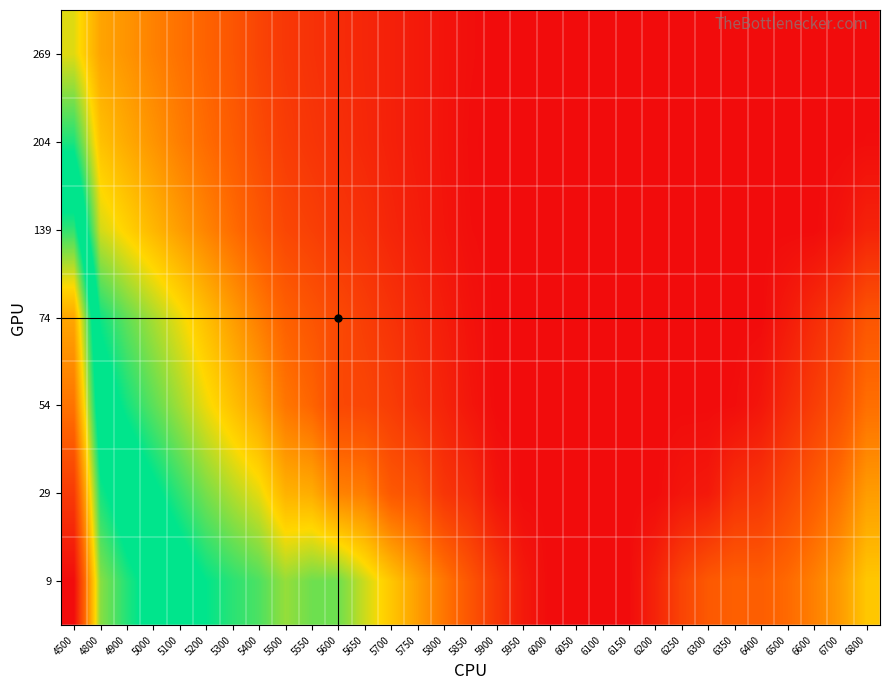

Reading left to right, what are all the values shown in this chart?

9: 4500=1.3	4800=0.8	4900=0.8	5000=0.7	5100=0.7	5200=0.6	5300=0.6	5400=0.6	5500=0.5	5550=0.5	5600=0.5	5650=0.5	5700=0.4	5750=0.4	5800=0.3	5850=0.2	5900=0.2	5950=0.1	6000=0.1	6050=0.1	6100=0.1	6150=0.1	6200=0.1	6250=0.2	6300=0.2	6350=0.3	6400=0.3	6500=0.3	6600=0.3	6700=0.4	6800=0.4
29: 4500=1.2	4800=0.8	4900=0.7	5000=0.6	5100=0.6	5200=0.5	5300=0.5	5400=0.5	5500=0.4	5550=0.4	5600=0.3	5650=0.3	5700=0.2	5750=0.2	5800=0.2	5850=0.2	5900=0.1	5950=0.1	6000=0.1	6050=0.1	6100=0.1	6150=0.1	6200=0.1	6250=0.1	6300=0.1	6350=0.2	6400=0.2	6500=0.2	6600=0.3	6700=0.3	6800=0.4
54: 4500=1.1	4800=0.7	4900=0.6	5000=0.6	5100=0.5	5200=0.5	5300=0.4	5400=0.4	5500=0.3	5550=0.3	5600=0.2	5650=0.2	5700=0.2	5750=0.2	5800=0.1	5850=0.1	5900=0.1	5950=0.1	6000=0.1	6050=0.1	6100=0.1	6150=0.1	6200=0.1	6250=0.1	6300=0.1	6350=0.1	6400=0.1	6500=0.2	6600=0.2	6700=0.2	6800=0.3
74: 4500=1.0	4800=0.6	4900=0.6	5000=0.5	5100=0.5	5200=0.4	5300=0.4	5400=0.3	5500=0.3	5550=0.2	5600=0.2	5650=0.2	5700=0.2	5750=0.2	5800=0.1	5850=0.1	5900=0.1	5950=0.1	6000=0.1	6050=0.1	6100=0.1	6150=0.1	6200=0.1	6250=0.1	6300=0.1	6350=0.1	6400=0.1	6500=0.1	6600=0.2	6700=0.2	6800=0.2
139: 4500=0.8	4800=0.5	4900=0.4	5000=0.4	5100=0.4	5200=0.3	5300=0.3	5400=0.2	5500=0.2	5550=0.2	5600=0.2	5650=0.2	5700=0.1	5750=0.1	5800=0.1	5850=0.1	5900=0.1	5950=0.1	6000=0.1	6050=0.1	6100=0.1	6150=0.1	6200=0.1	6250=0.1	6300=0.1	6350=0.1	6400=0.1	6500=0.1	6600=0.1	6700=0.1	6800=0.1
204: 4500=0.6	4800=0.4	4900=0.4	5000=0.3	5100=0.3	5200=0.3	5300=0.3	5400=0.2	5500=0.2	5550=0.2	5600=0.2	5650=0.2	5700=0.1	5750=0.1	5800=0.1	5850=0.1	5900=0.1	5950=0.1	6000=0.1	6050=0.1	6100=0.1	6150=0.1	6200=0.1	6250=0.1	6300=0.1	6350=0.1	6400=0.1	6500=0.1	6600=0.1	6700=0.1	6800=0.1
269: 4500=0.5	4800=0.4	4900=0.3	5000=0.3	5100=0.3	5200=0.3	5300=0.2	5400=0.2	5500=0.2	5550=0.2	5600=0.2	5650=0.2	5700=0.1	5750=0.1	5800=0.1	5850=0.1	5900=0.1	5950=0.1	6000=0.1	6050=0.1	6100=0.1	6150=0.1	6200=0.1	6250=0.1	6300=0.1	6350=0.1	6400=0.1	6500=0.1	6600=0.1	6700=0.1	6800=0.1